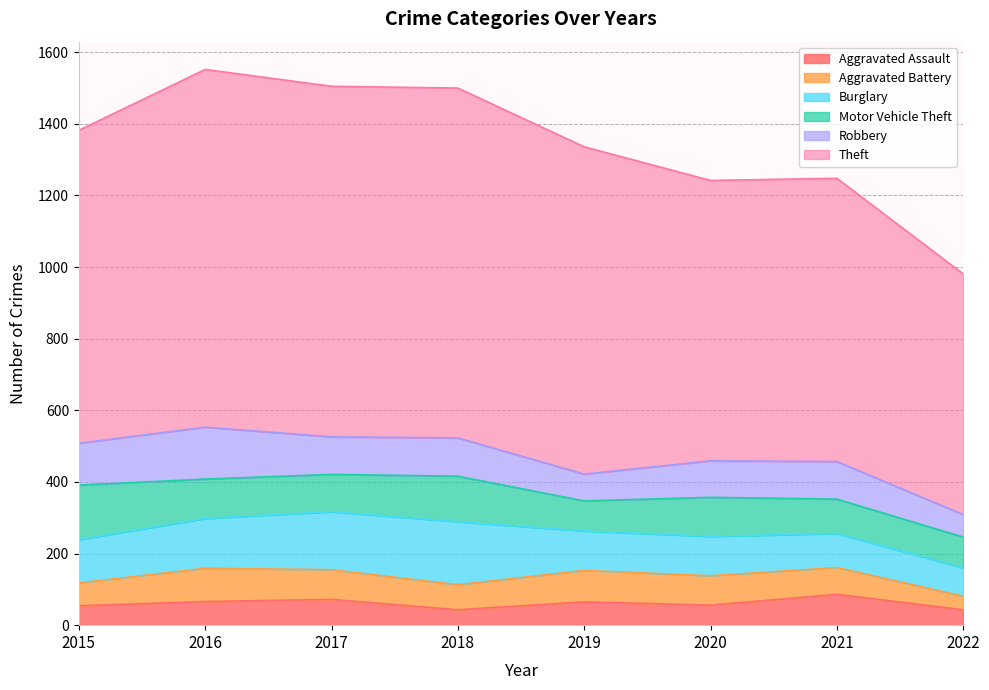

At which label is Motor Vehicle Theft closest to 118?

2016